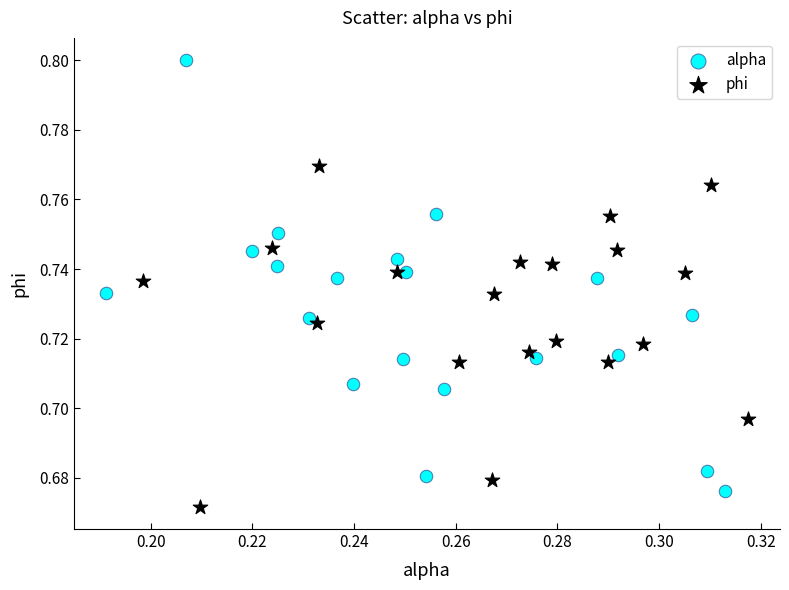

Which series has the largest Y range (max minus min)?

alpha